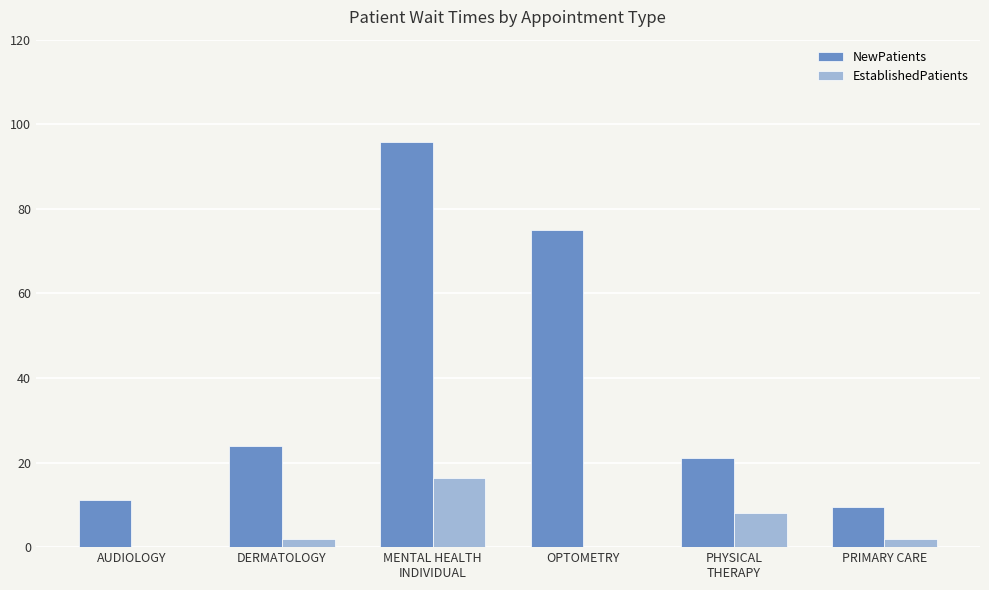

What are all the series names shown in the legend?

NewPatients, EstablishedPatients